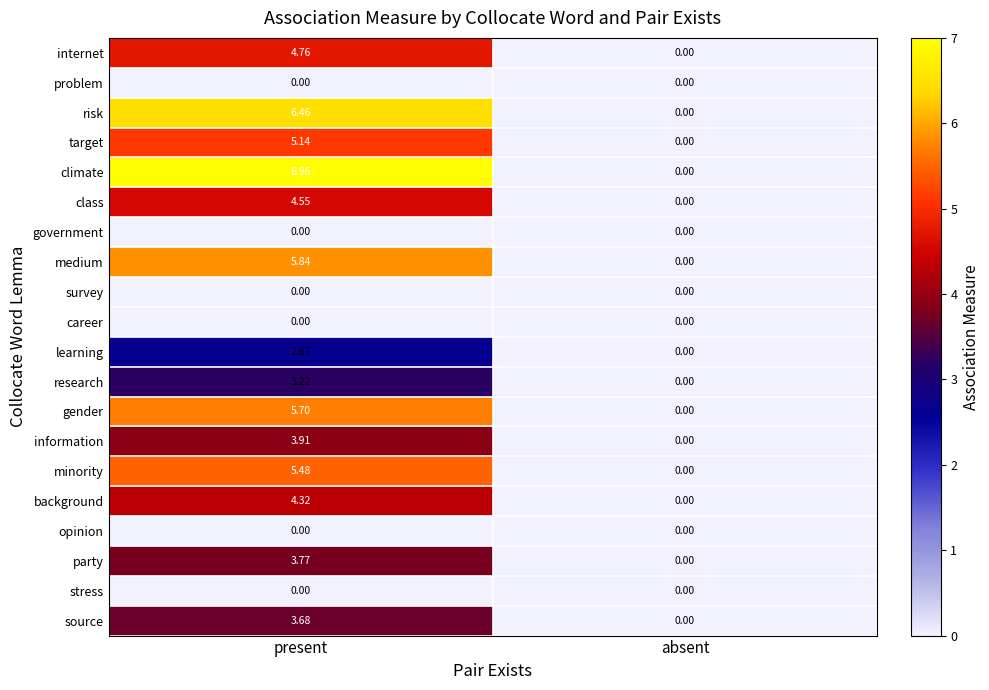

Where is research nearest to the value 1?

absent